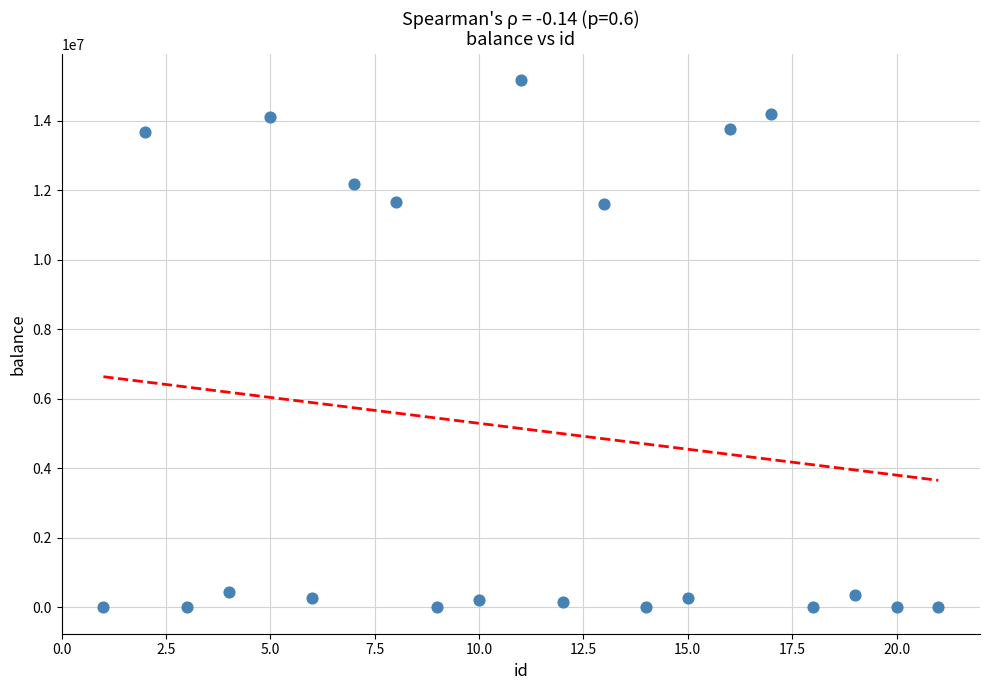

What is the range of X values (max minus min)?

20